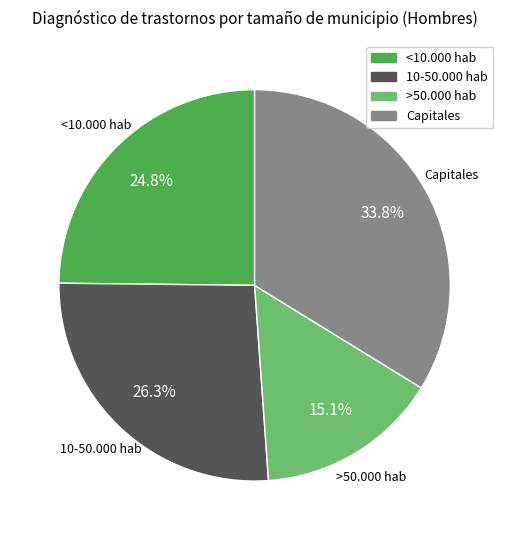

What is the total percentage of >50.000 hab and 10-50.000 hab?

41.4%